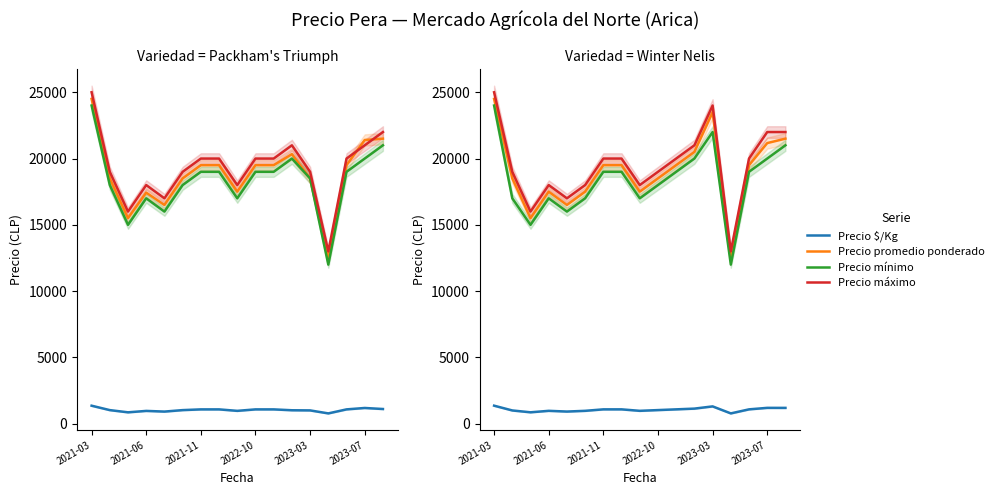

At 7, list the series in order from smallest to largest.

Precio $/Kg, Precio mínimo, Precio promedio ponderado, Precio máximo